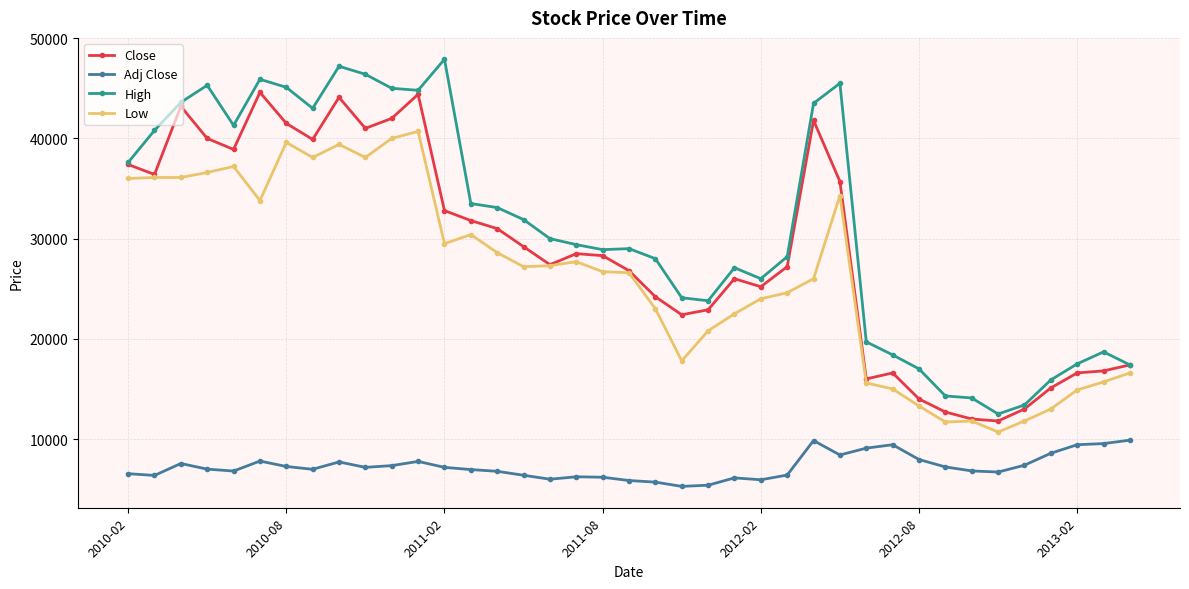

True or false: High and Adj Close intersect in this chart.

False